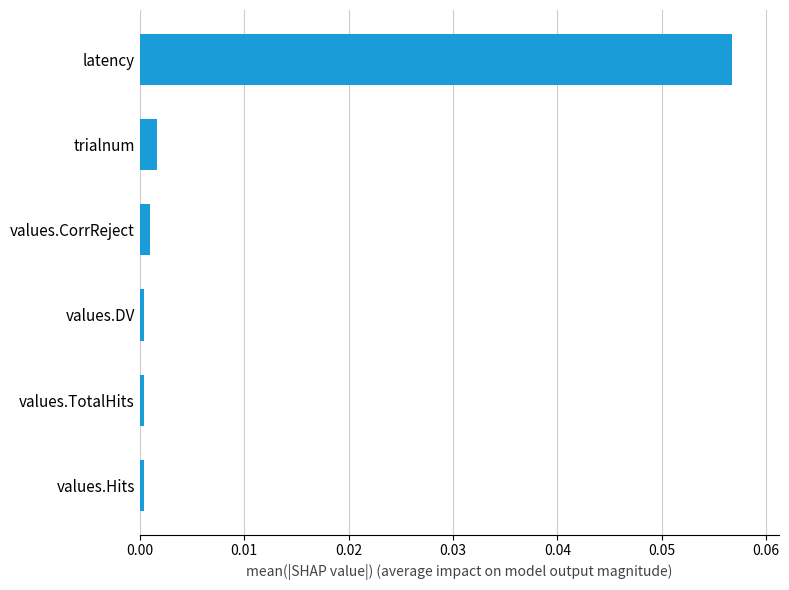

What position from the top is latency?

1